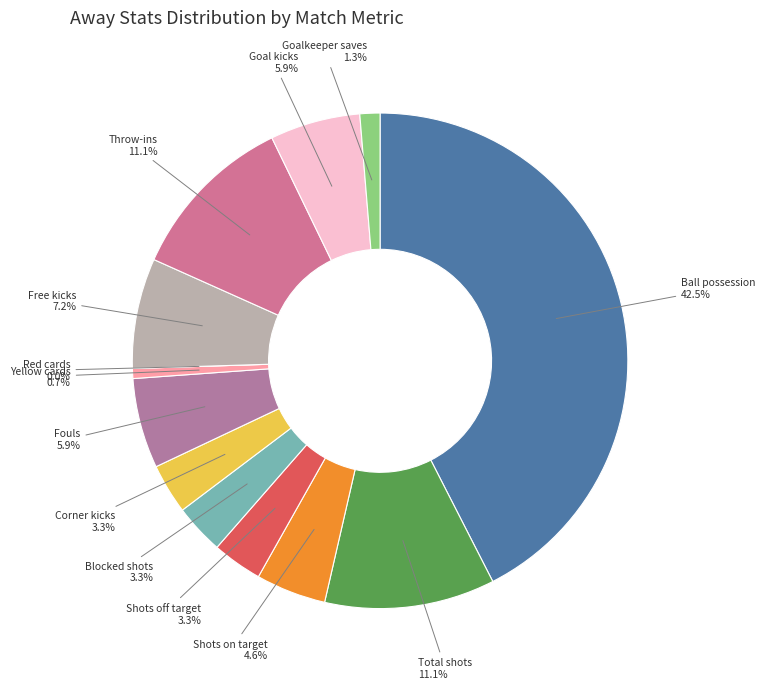

What is the change in value from Ball possession to Goalkeeper saves?

-63